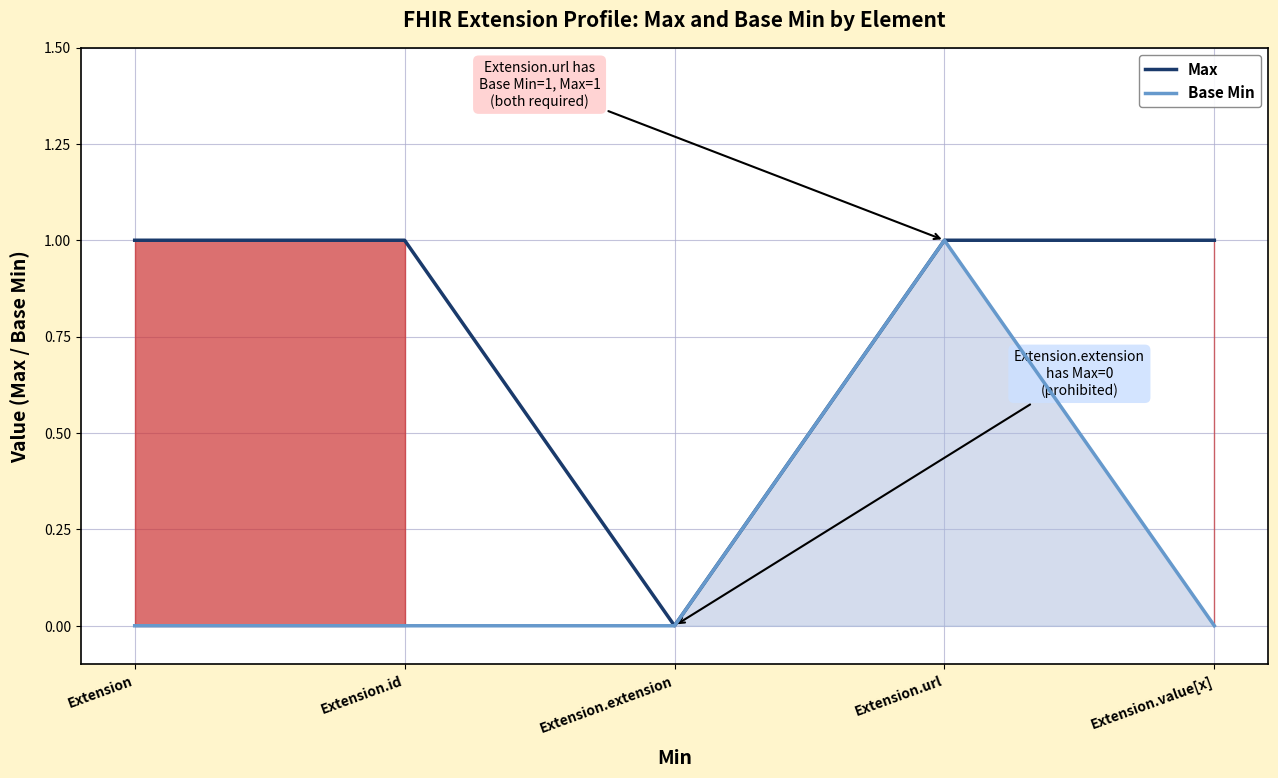

List the series in order of their overall mean, lowest first.

Base Min, Max